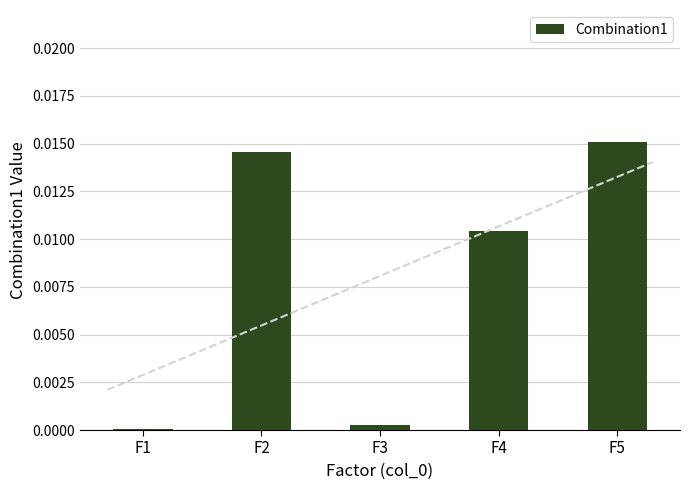

At which label does Combination1 reach its peak?

F5